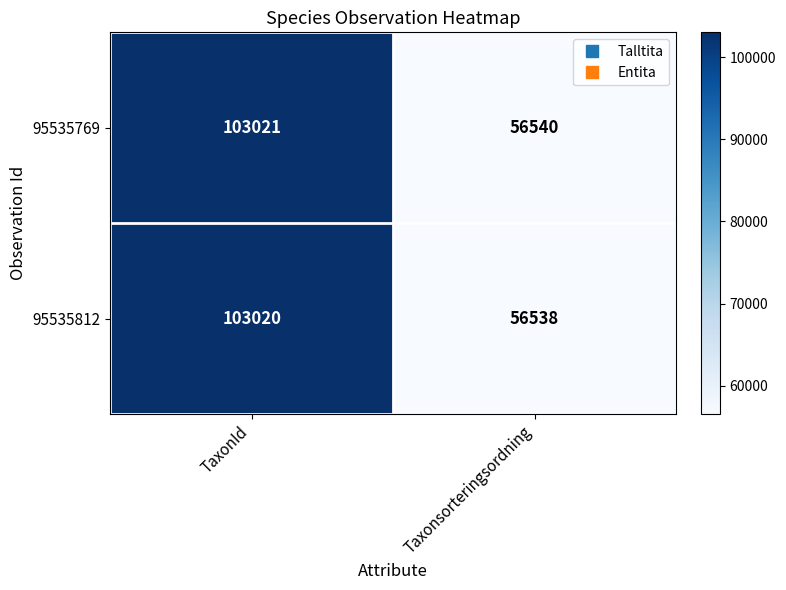

Which series has the largest total across all categories?

95535769